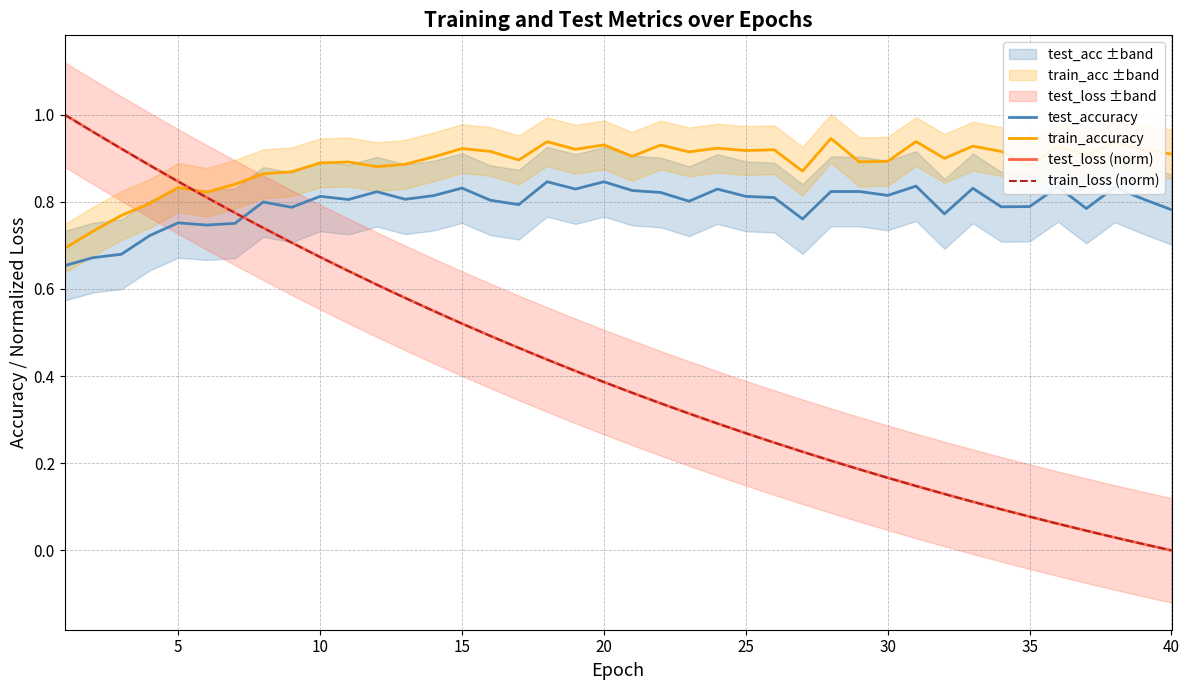

What is the sum of all test_loss (norm) values?

16.7